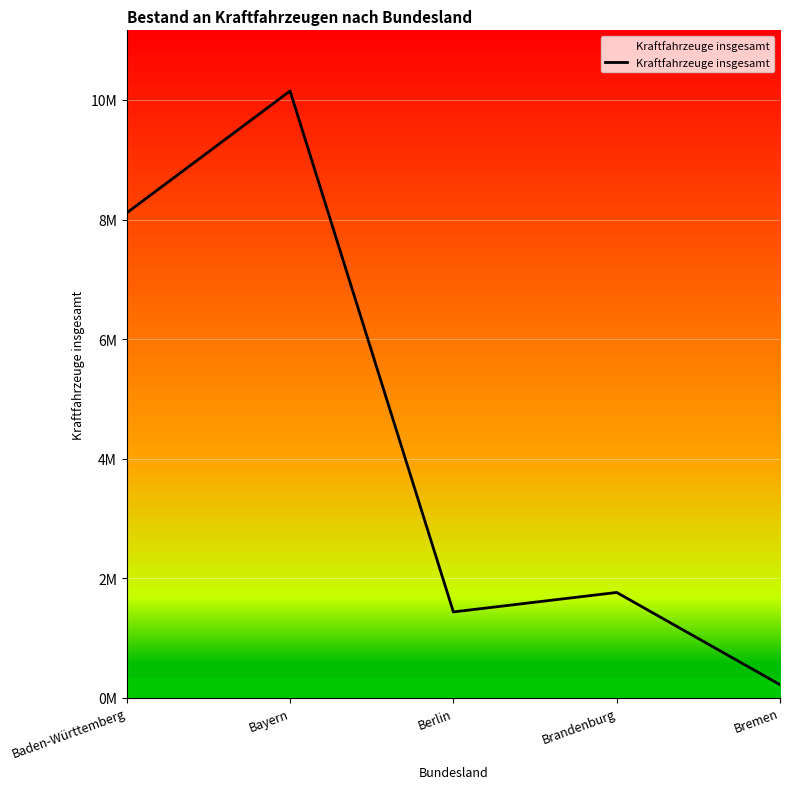

Reading right to left, what are all the values shown in this chart?

216958	1759920	1434141	10150608	8111142